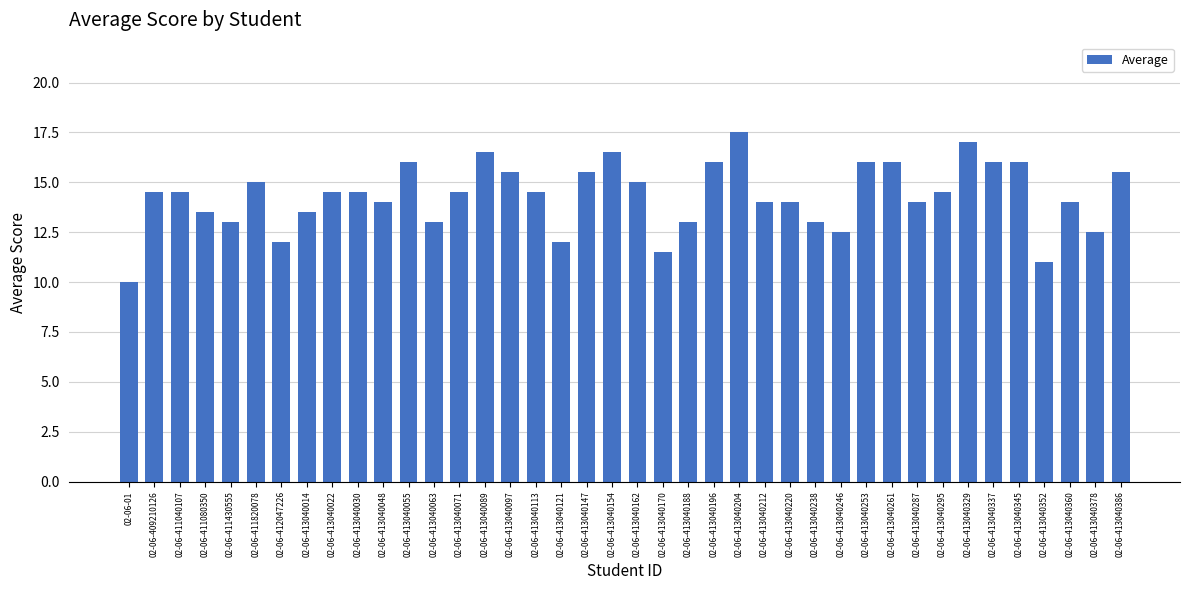

What is the change in value from 02-06-411080350 to 02-06-413040071?

+1.0